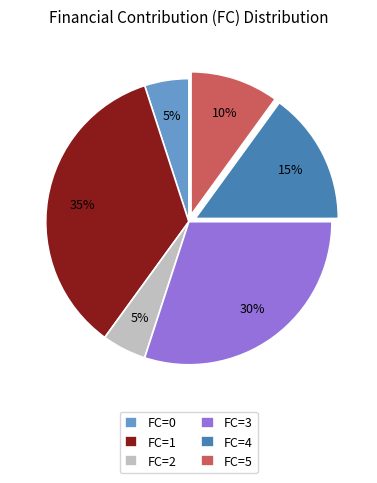

Is it true that FC=2 is 5% of the pie?

True